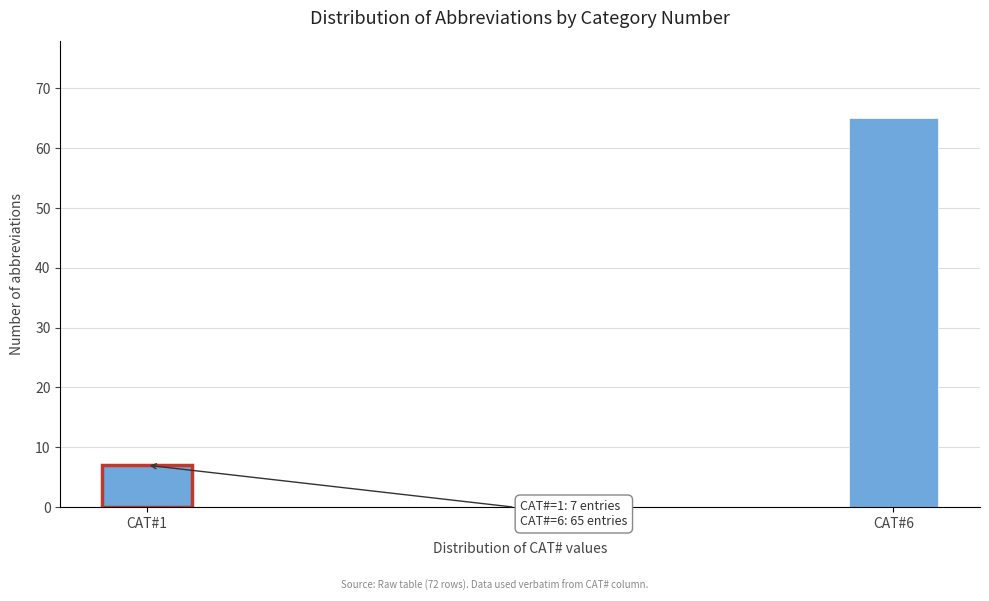

Reading left to right, what are all the values shown in this chart?

7	65